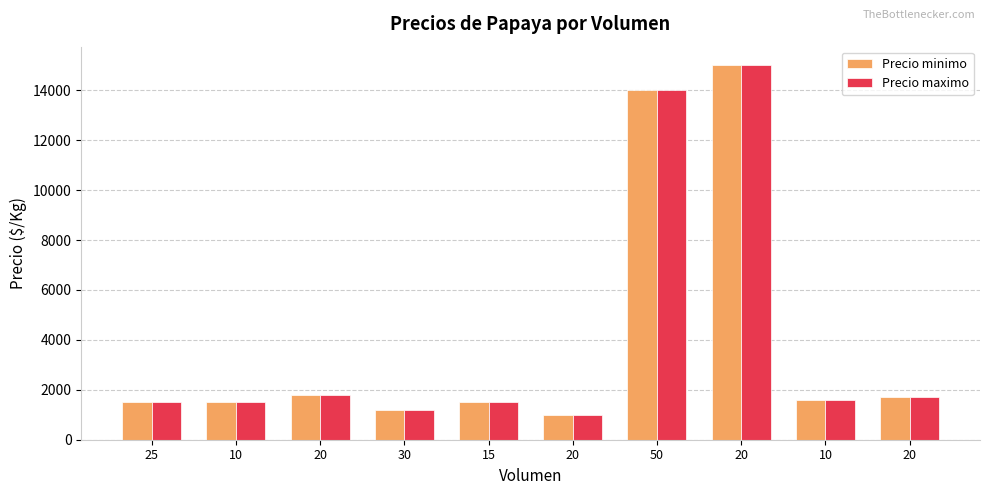

How many data points does each series have?

10